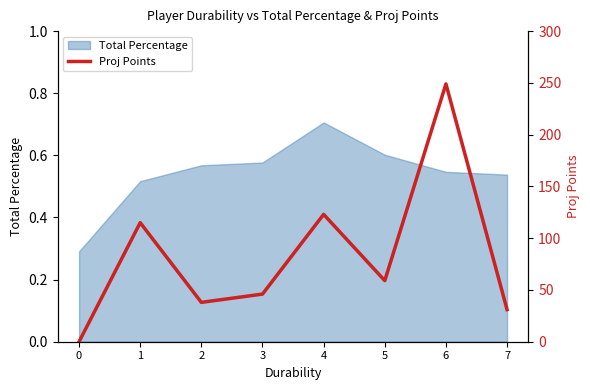

What is the average value?

83